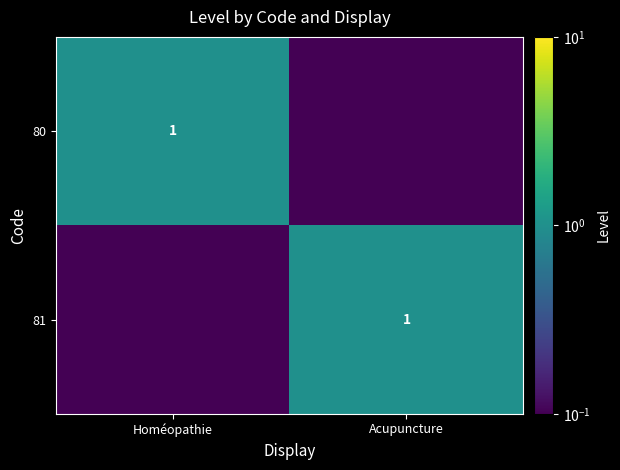

Is it true that 81 equals 1.0 at Acupuncture?

True